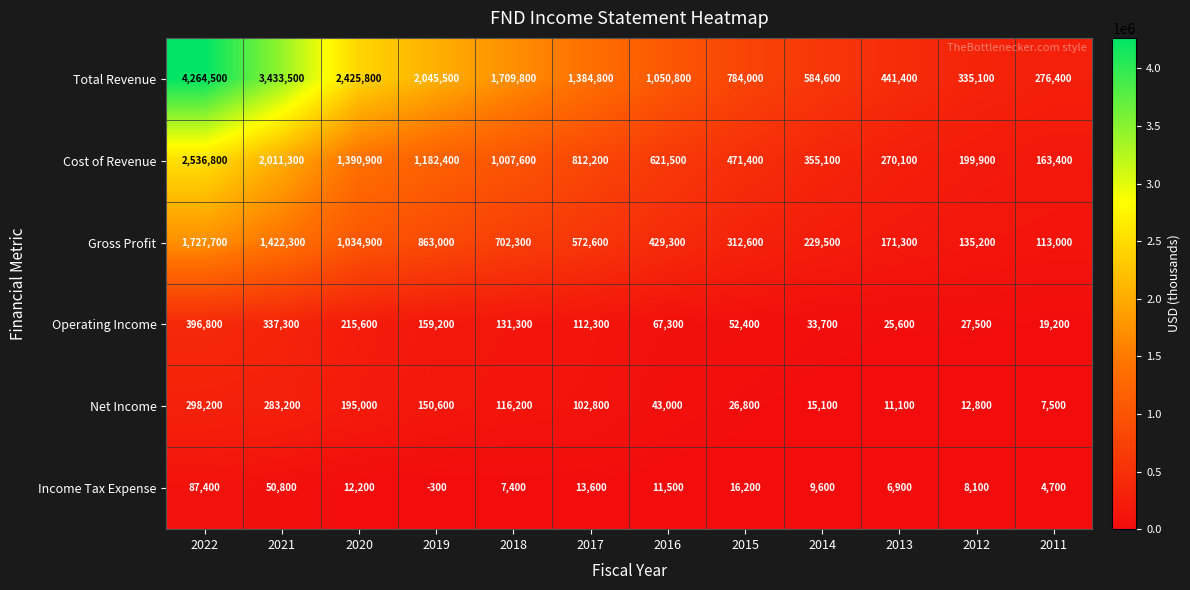

True or false: Operating Income has a value of 73403 at 2015.

False